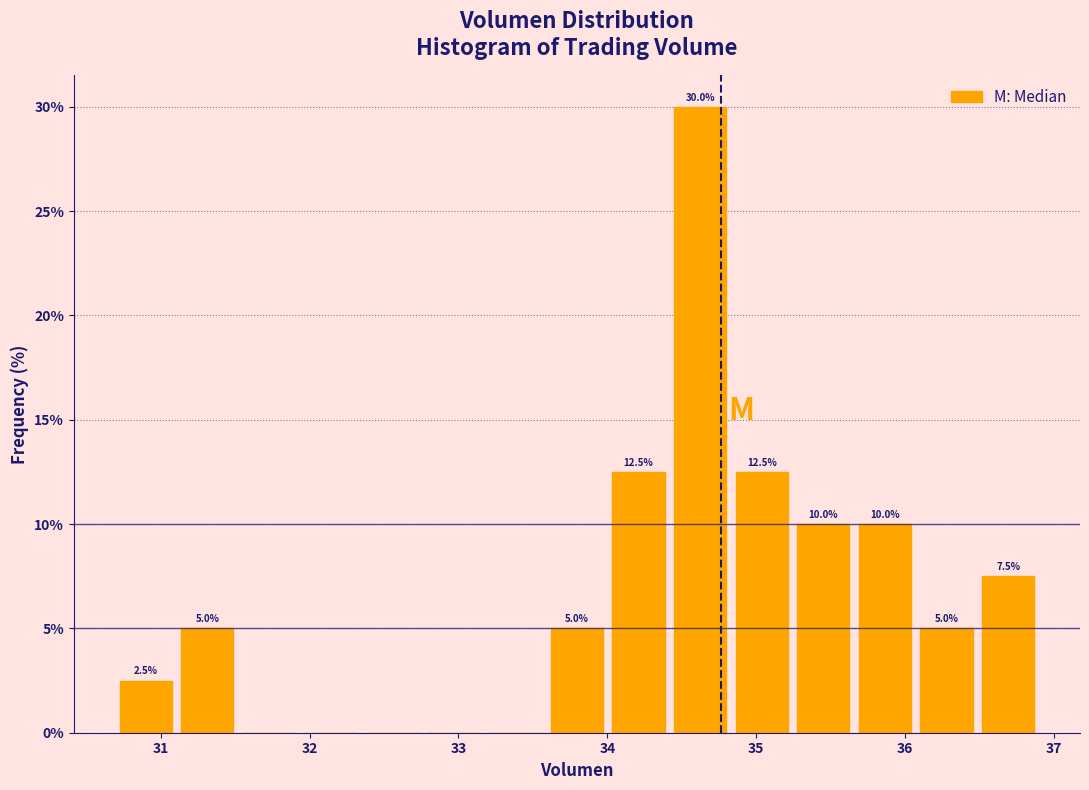

Which range on the x-axis has the tallest bar?

34.4 to 34.8